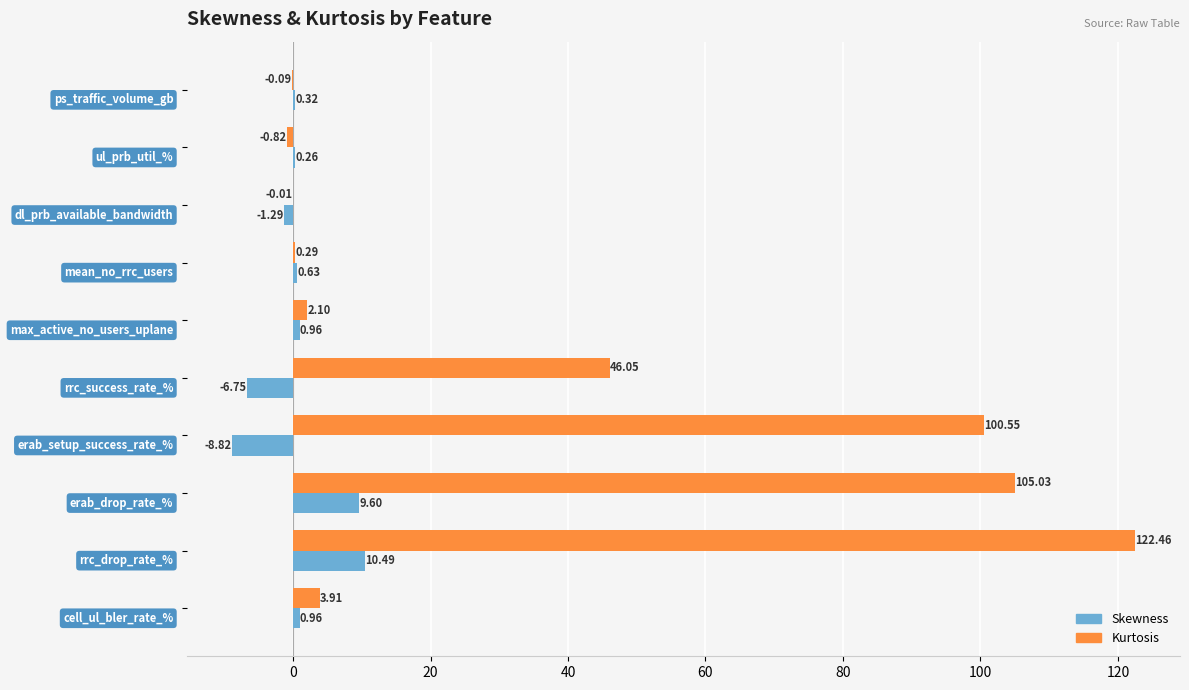

How many values in Skewness are above zero?

7